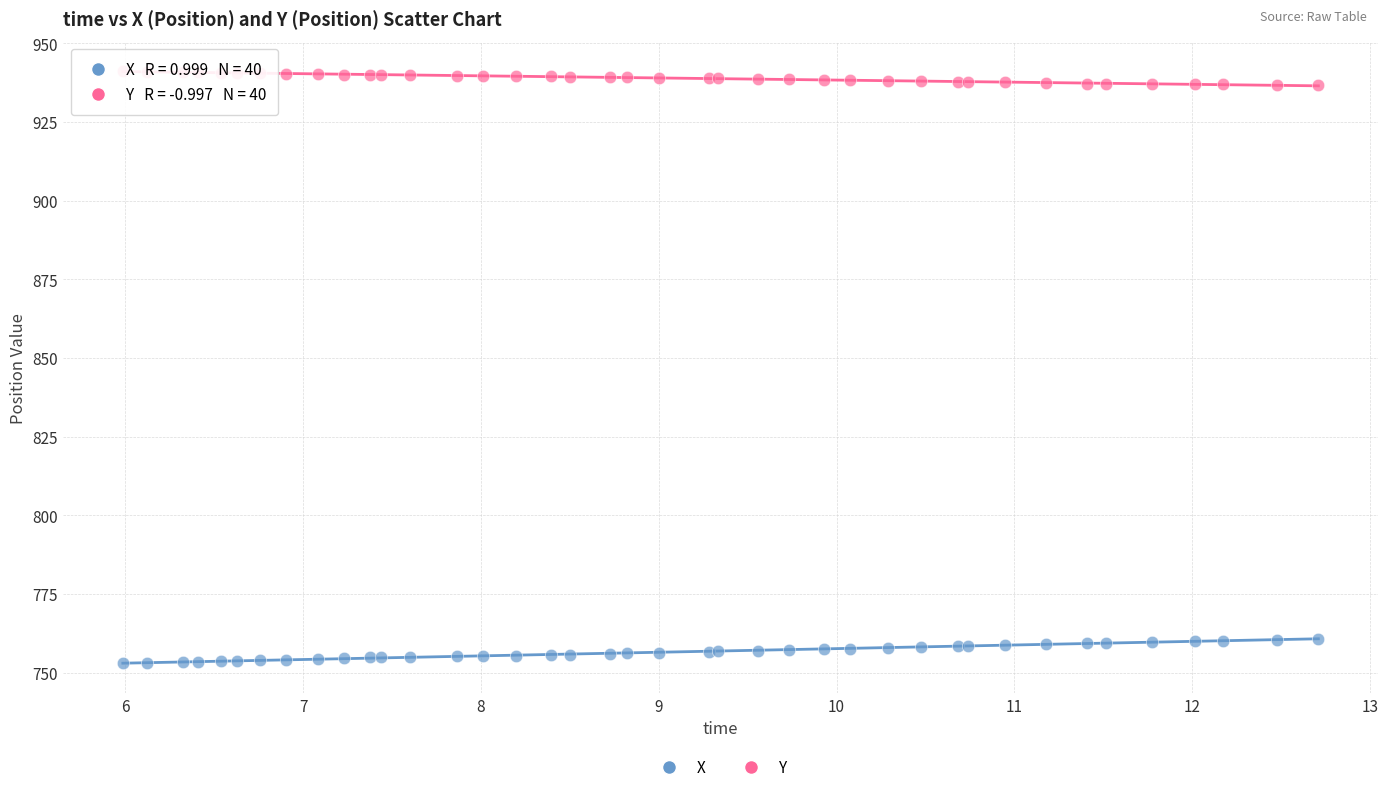

Which series contains the lowest Y value?

X